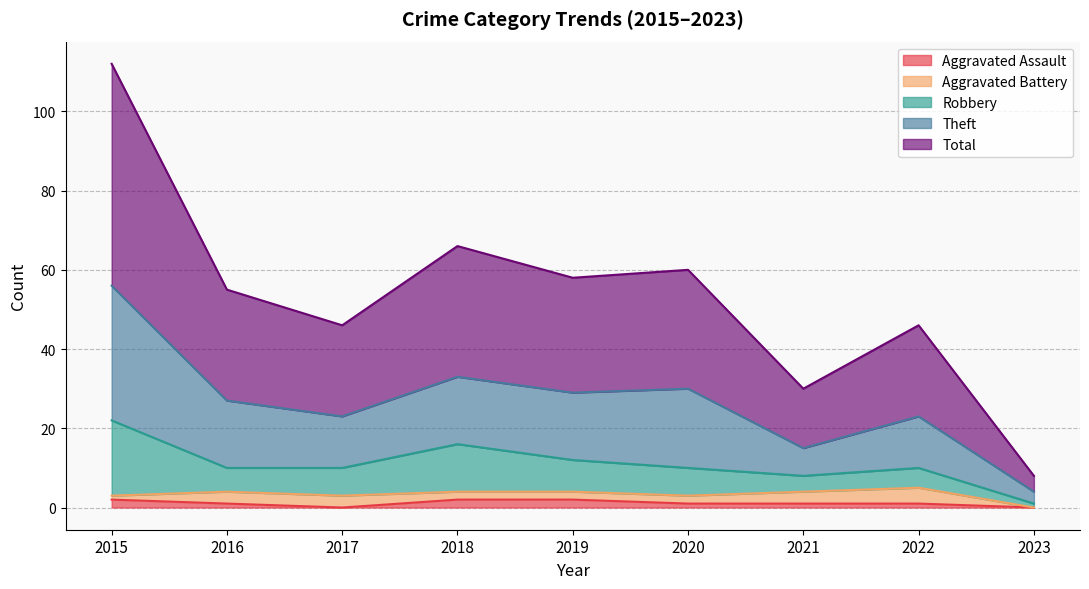

Is the value of Aggravated Assault at 2022 greater than the value of Total at 2022?

No